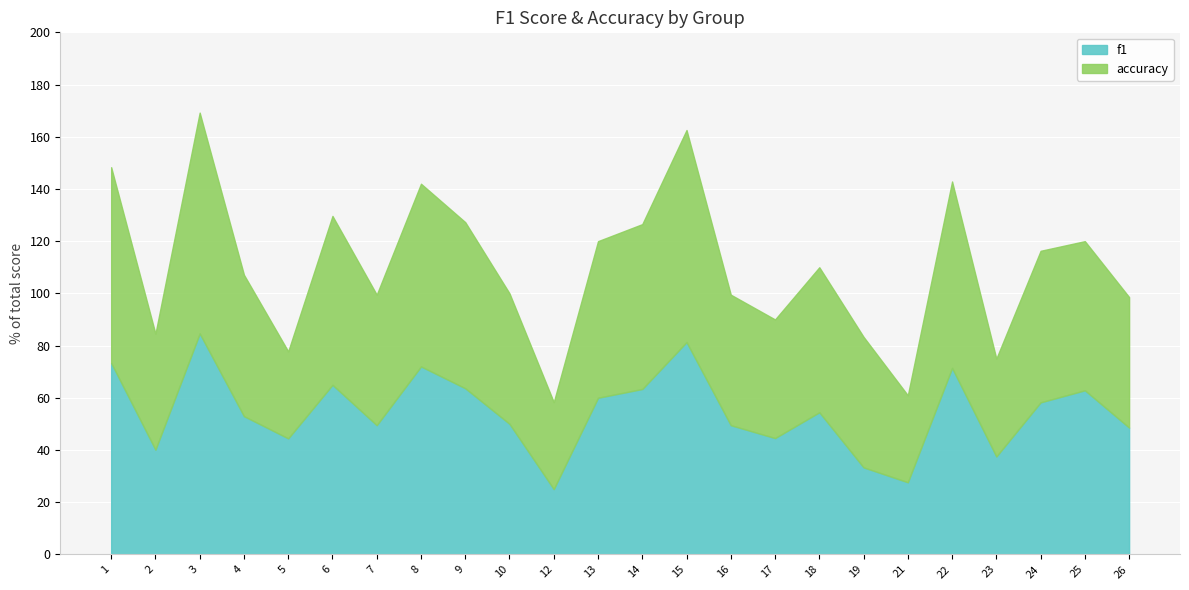

What is the highest value of the f1 series?

84.6